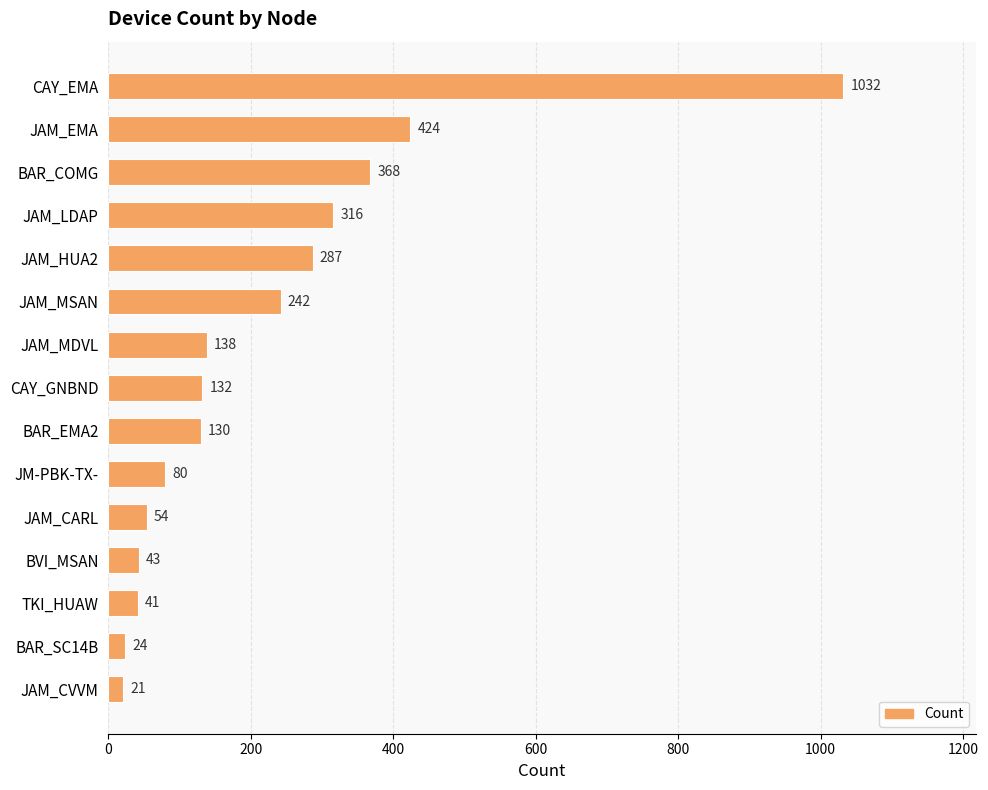

Reading top to bottom, extract all data points from this chart.

CAY_EMA=1032	JAM_EMA=424	BAR_COMG=368	JAM_LDAP=316	JAM_HUA2=287	JAM_MSAN=242	JAM_MDVL=138	CAY_GNBND=132	BAR_EMA2=130	JM-PBK-TX-=80	JAM_CARL=54	BVI_MSAN=43	TKI_HUAW=41	BAR_SC14B=24	JAM_CVVM=21